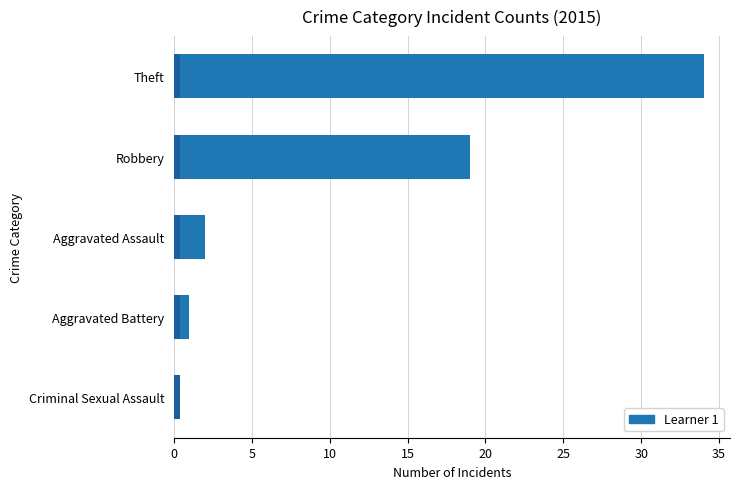

The value at Robbery is 13. True or false?

False